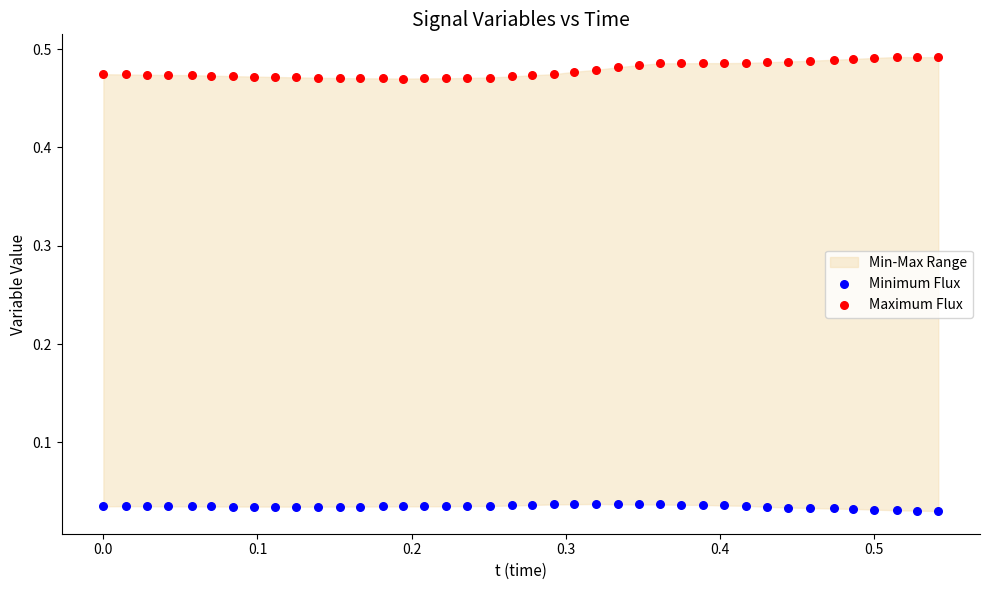

Which series reaches the minimum Y coordinate?

Minimum Flux